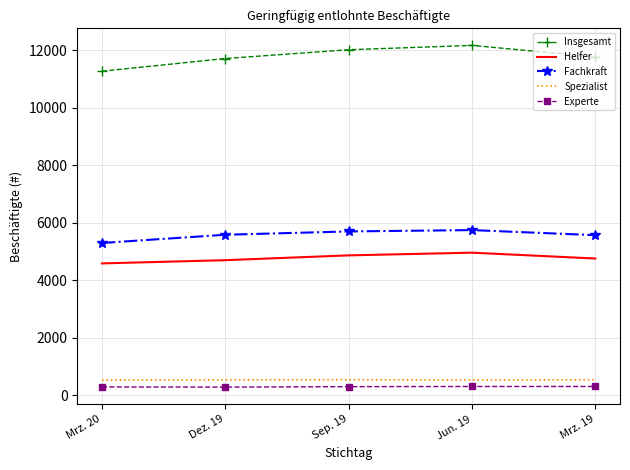

What is the difference between the maximum and minimum values in the Helfer series?

373